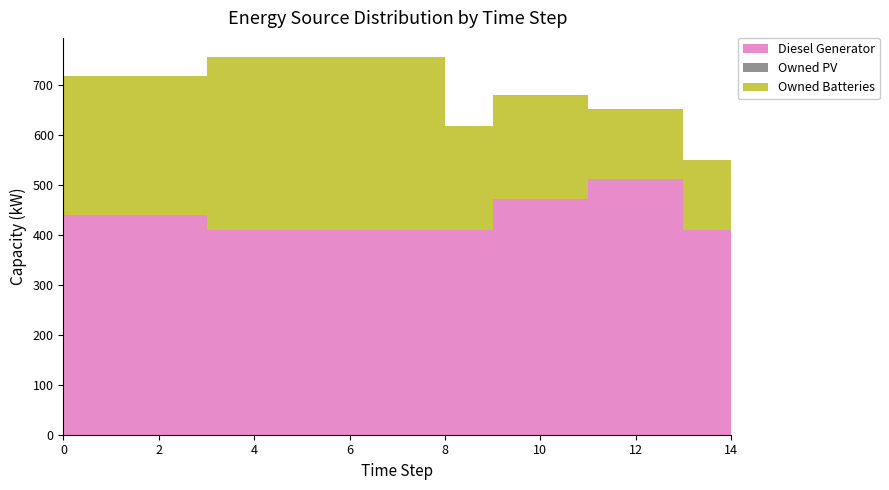

Reading left to right, list all the values displayed in this chart.

Diesel Generator: 0=440	1=440	2=440	3=410	4=410	5=410	6=410	7=410	8=410	9=472	10=472	11=511	12=511	13=410	14=348
Owned PV: 0=0	1=0	2=0	3=0	4=0	5=0	6=0	7=0	8=0	9=0	10=0	11=0	12=0	13=0	14=0
Owned Batteries: 0=277	1=277	2=277	3=346	4=346	5=346	6=346	7=346	8=208	9=208	10=208	11=140	12=140	13=140	14=140